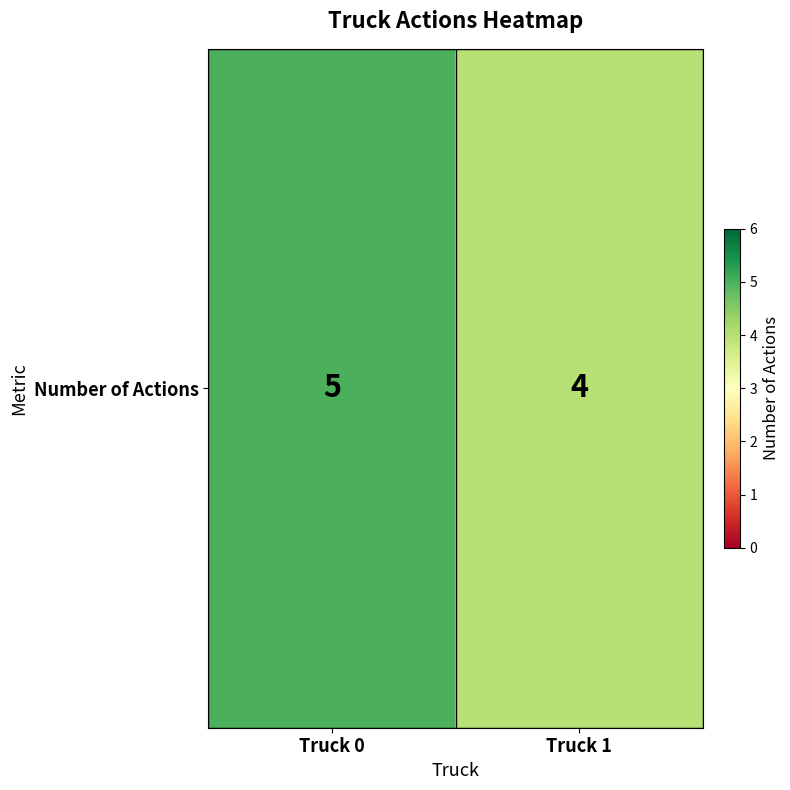

The value at Truck 1 is 4. True or false?

True